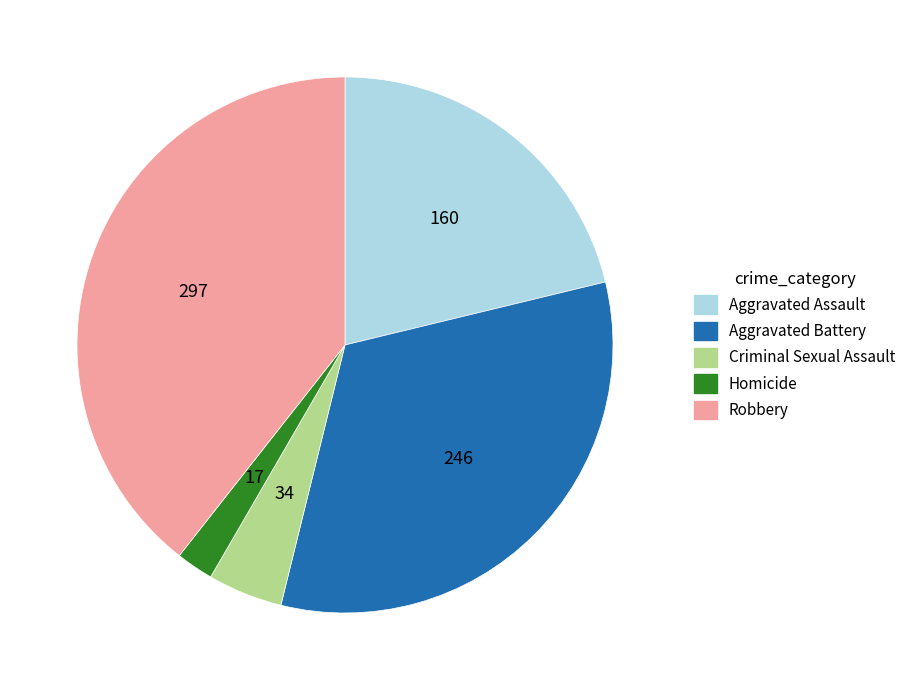

Do Criminal Sexual Assault and Aggravated Battery together represent more than half of the pie?

No